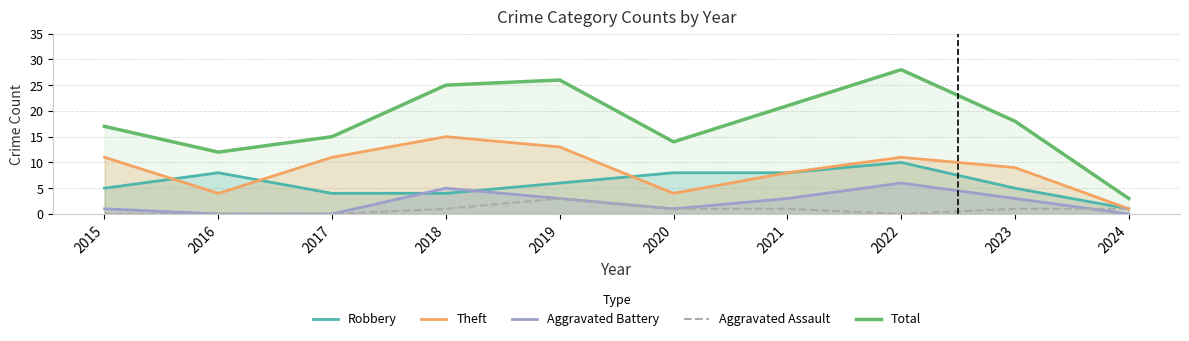

Is the value of Theft at 2020 greater than the value of Aggravated Assault at 2023?

Yes